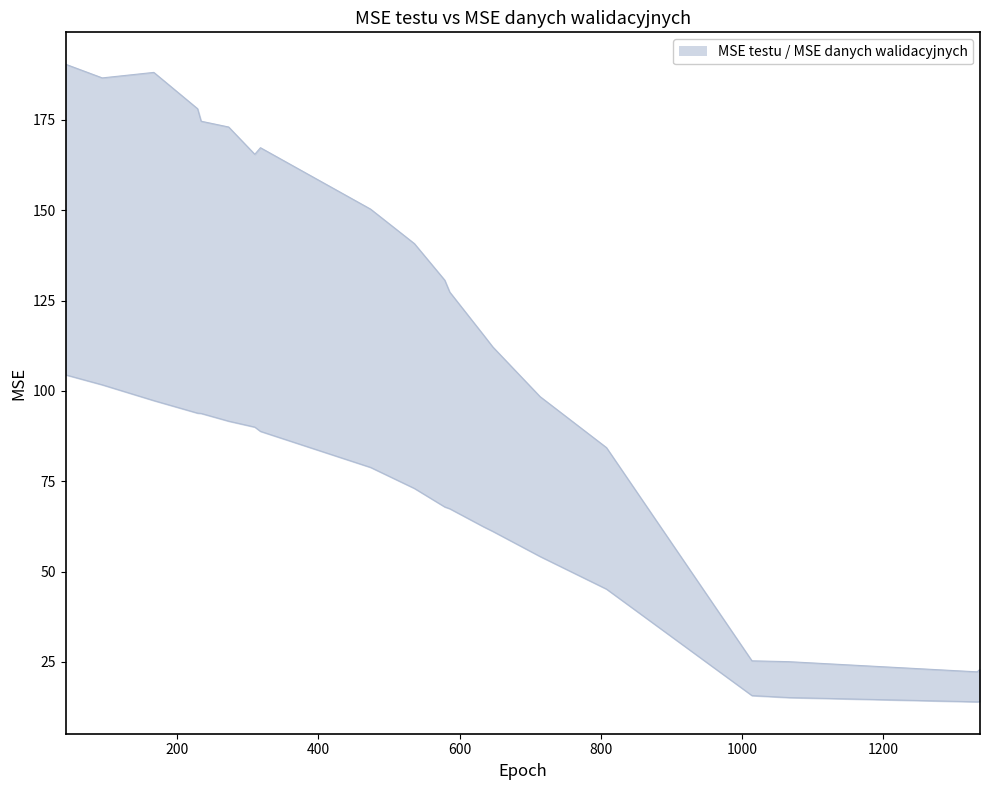

True or false: MSE testu and MSE danych walidacyjnych intersect in this chart.

False